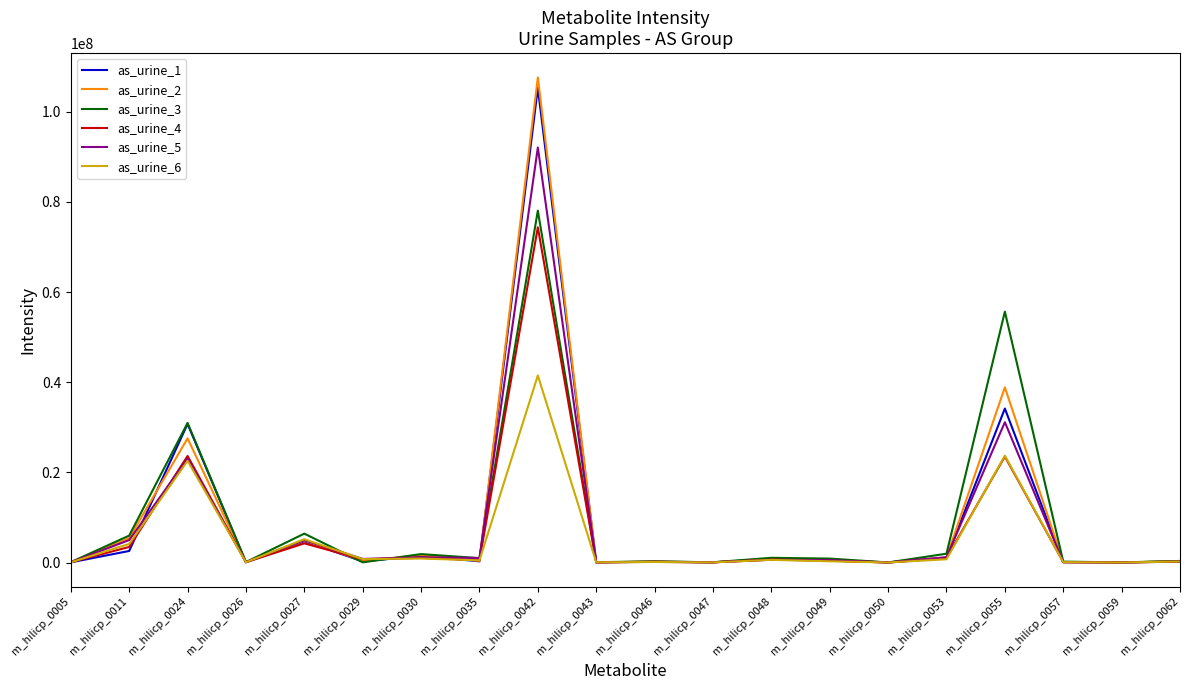

Which category has the highest value across all series?

m_hilicp_0042